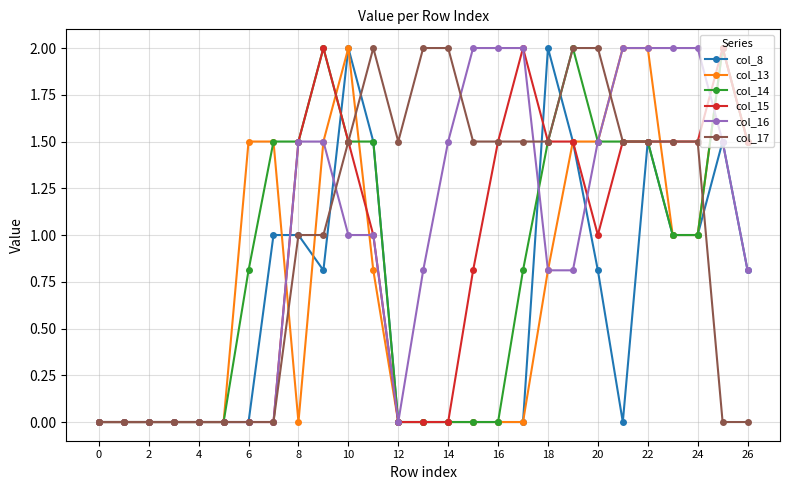

What is the value of the col_14 point at the 24th from the left?

1.0